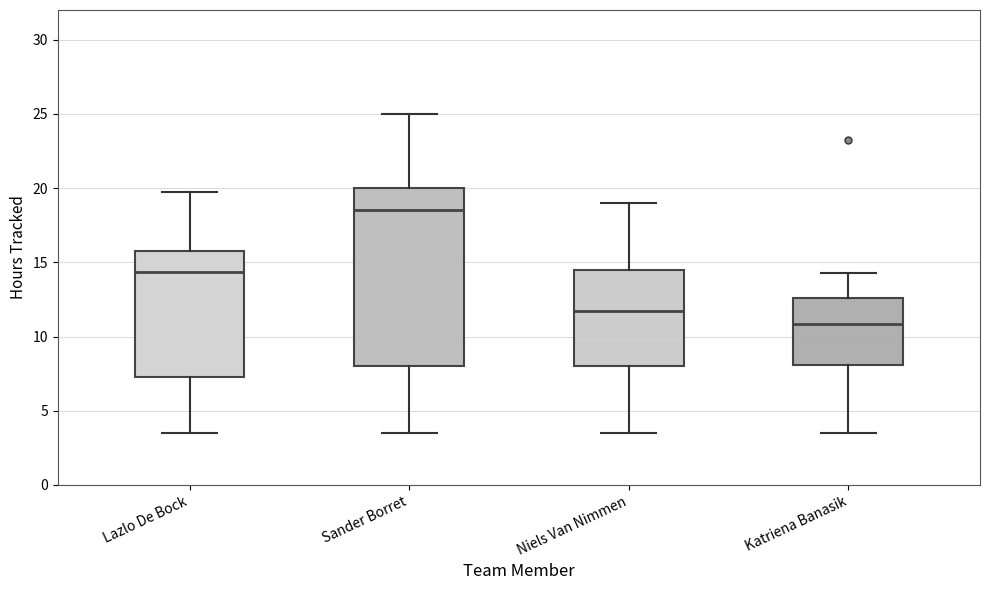

Reading left to right, transcribe this box plot: for each box, give where its median line is, the range the box spans, and where its two whiskers end, as read against the y-axis. The values are not printed on the chart, so give them approximately, as read against the axis.

Lazlo De Bock: median 14.5, box 7.5 to 16.0, whiskers 3.5 to 20.0
Sander Borret: median 18.5, box 8.0 to 20.0, whiskers 3.5 to 25.0
Niels Van Nimmen: median 12.0, box 8.0 to 14.5, whiskers 3.5 to 19.0
Katriena Banasik: median 11.0, box 8.0 to 12.5, whiskers 3.5 to 14.5